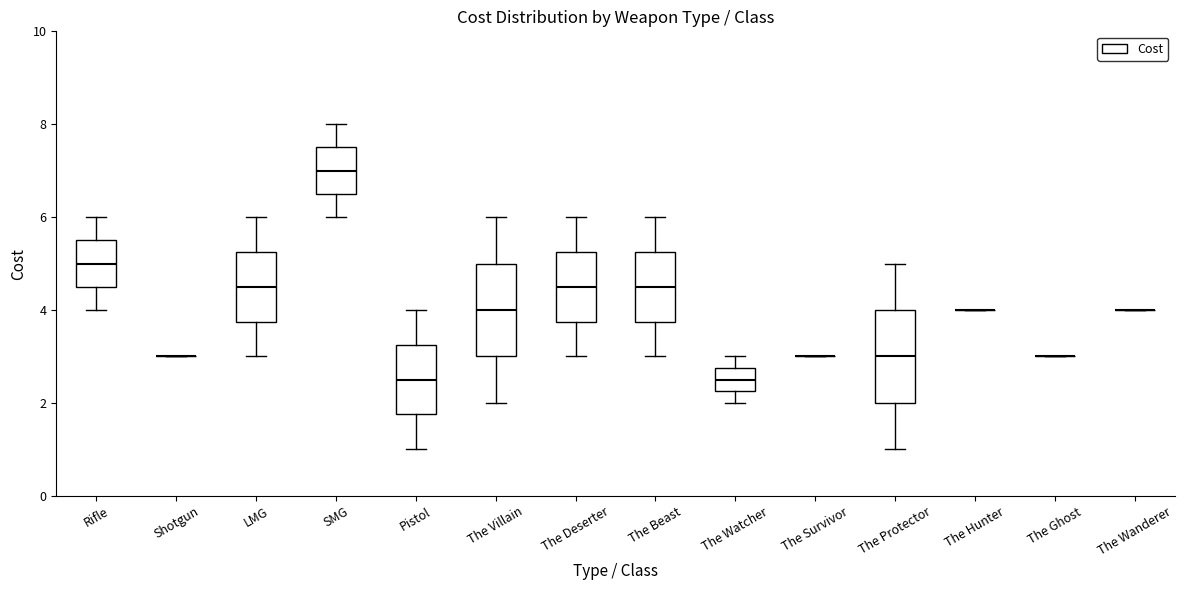

Reading left to right, transcribe this box plot: for each box, give where its median line is, the range the box spans, and where its two whiskers end, as read against the y-axis. The values are not printed on the chart, so give them approximately, as read against the axis.

Rifle: median 5.0, box 4.6 to 5.6, whiskers 4.0 to 6.0
Shotgun: box collapsed to a line at 3.0, whiskers 3.0 to 3.0
LMG: median 4.6, box 3.8 to 5.2, whiskers 3.0 to 6.0
SMG: median 7.0, box 6.6 to 7.6, whiskers 6.0 to 8.0
Pistol: median 2.6, box 1.8 to 3.2, whiskers 1.0 to 4.0
The Villain: median 4.0, box 3.0 to 5.0, whiskers 2.0 to 6.0
The Deserter: median 4.6, box 3.8 to 5.2, whiskers 3.0 to 6.0
The Beast: median 4.6, box 3.8 to 5.2, whiskers 3.0 to 6.0
The Watcher: median 2.6, box 2.2 to 2.8, whiskers 2.0 to 3.0
The Survivor: box collapsed to a line at 3.0, whiskers 3.0 to 3.0
The Protector: median 3.0, box 2.0 to 4.0, whiskers 1.0 to 5.0
The Hunter: box collapsed to a line at 4.0, whiskers 4.0 to 4.0
The Ghost: box collapsed to a line at 3.0, whiskers 3.0 to 3.0
The Wanderer: box collapsed to a line at 4.0, whiskers 4.0 to 4.0